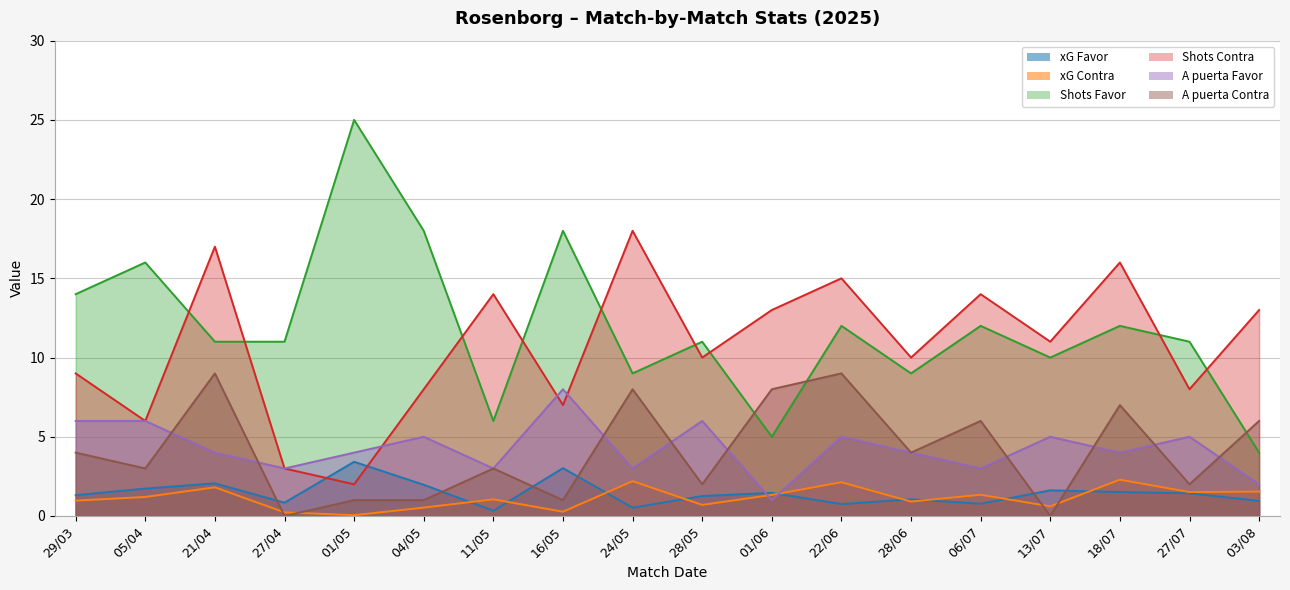

What is the value of the xG Favor point at the 6th from the left?

2.0